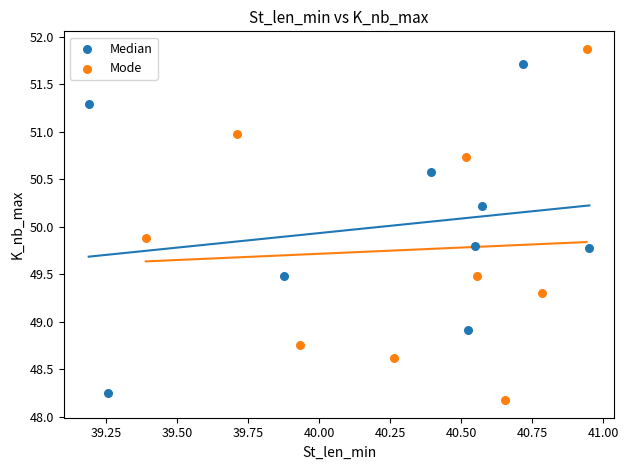

Which series has the largest Y range (max minus min)?

Mode